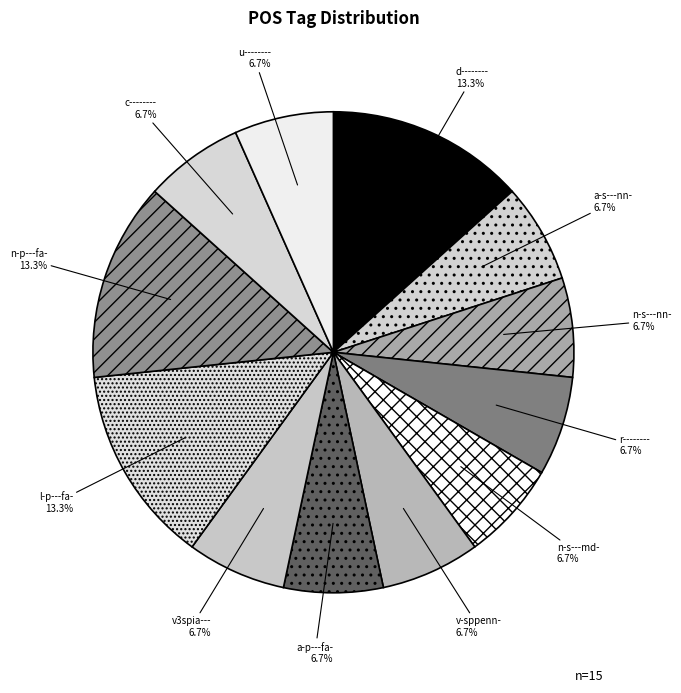

How many segments does this pie chart have?

12